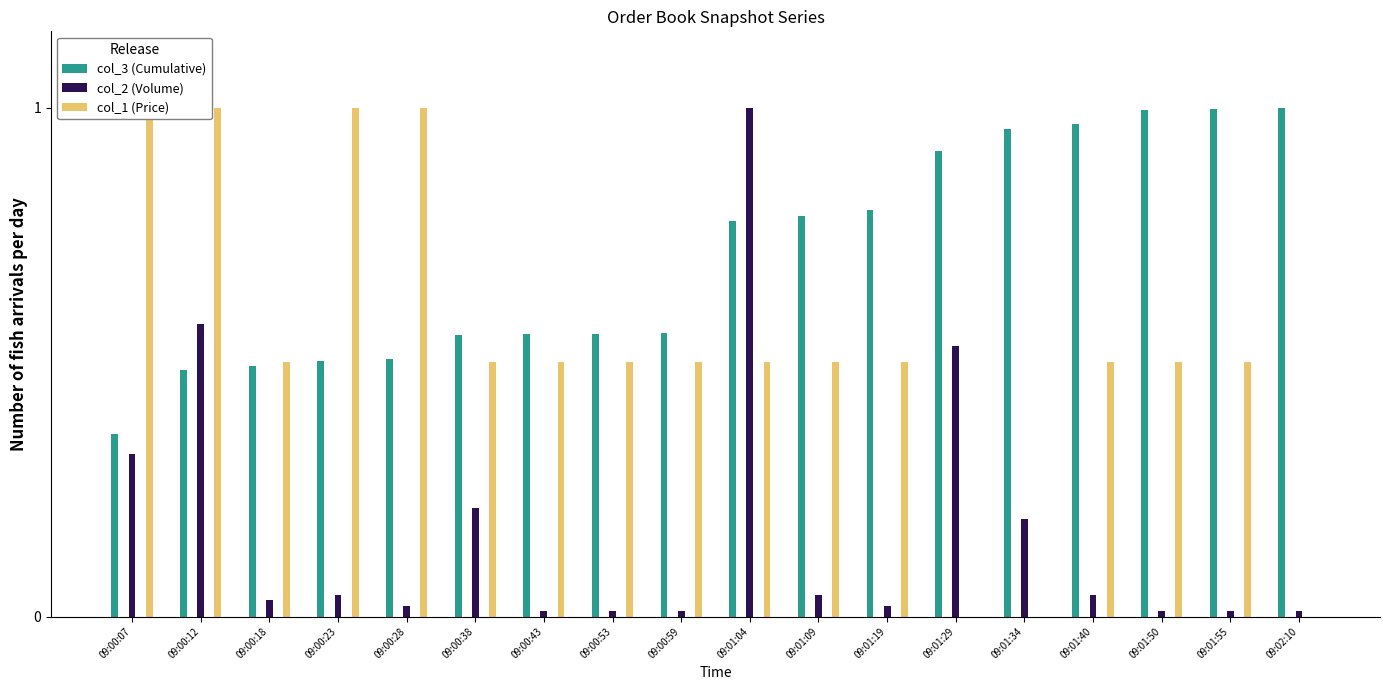

What is the difference between the maximum and minimum values in the col_1 (Price) series?

1.0